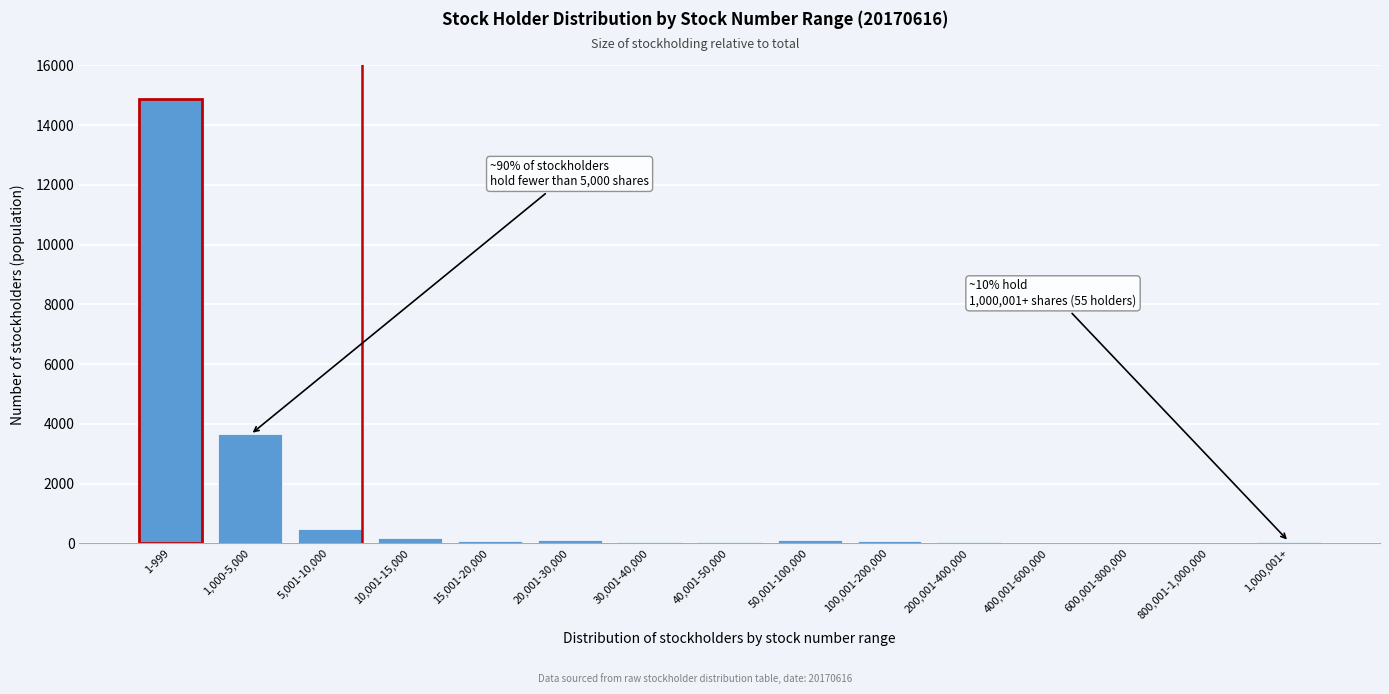

What is the maximum value shown in the chart?

14887